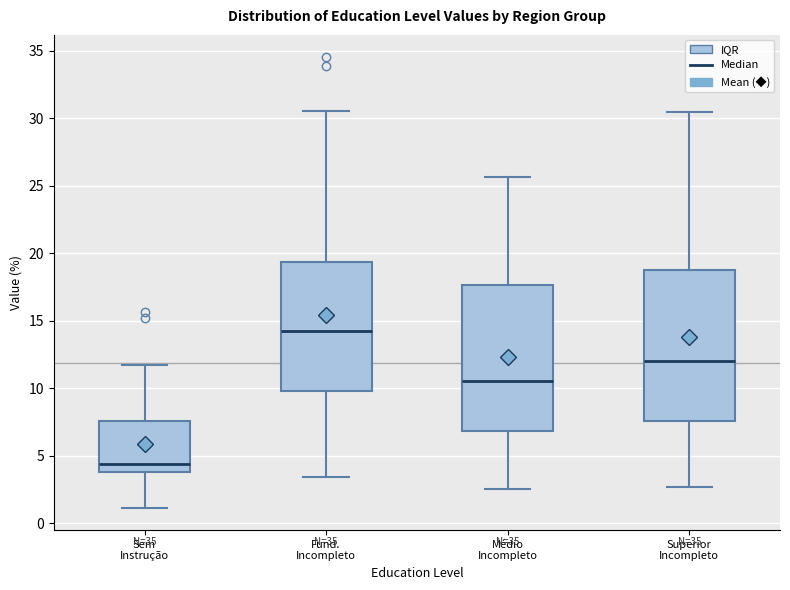

Reading left to right, read every box against the y-axis: the position of its median line, the range the box covers, and the ends of its whiskers. The values are not printed on the chart, so give them approximately, as read against the axis.

Sem Instrução: median 4.5, box 4.0 to 7.5, whiskers 1.0 to 11.5
Fund. Incompleto: median 14.5, box 10.0 to 19.5, whiskers 3.5 to 30.5
Médio Incompleto: median 10.5, box 7.0 to 17.5, whiskers 2.5 to 25.5
Superior Incompleto: median 12.0, box 7.5 to 19.0, whiskers 2.5 to 30.5